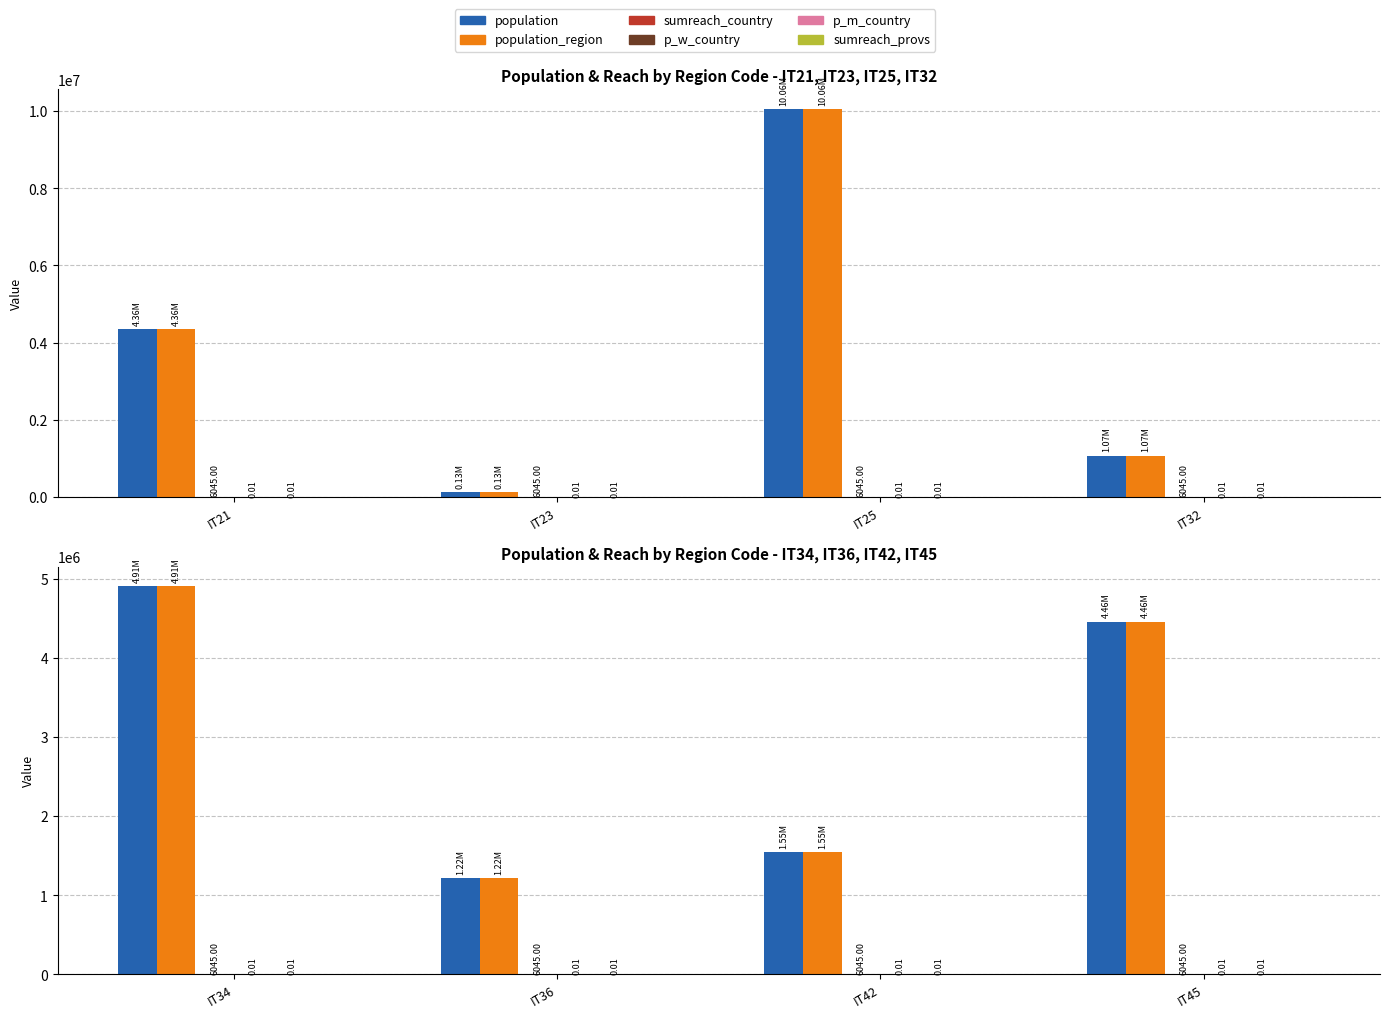

Rank the series at IT36 from highest to lowest value.

population, population_region, sumreach_country, p_m_country, p_w_country, sumreach_provs